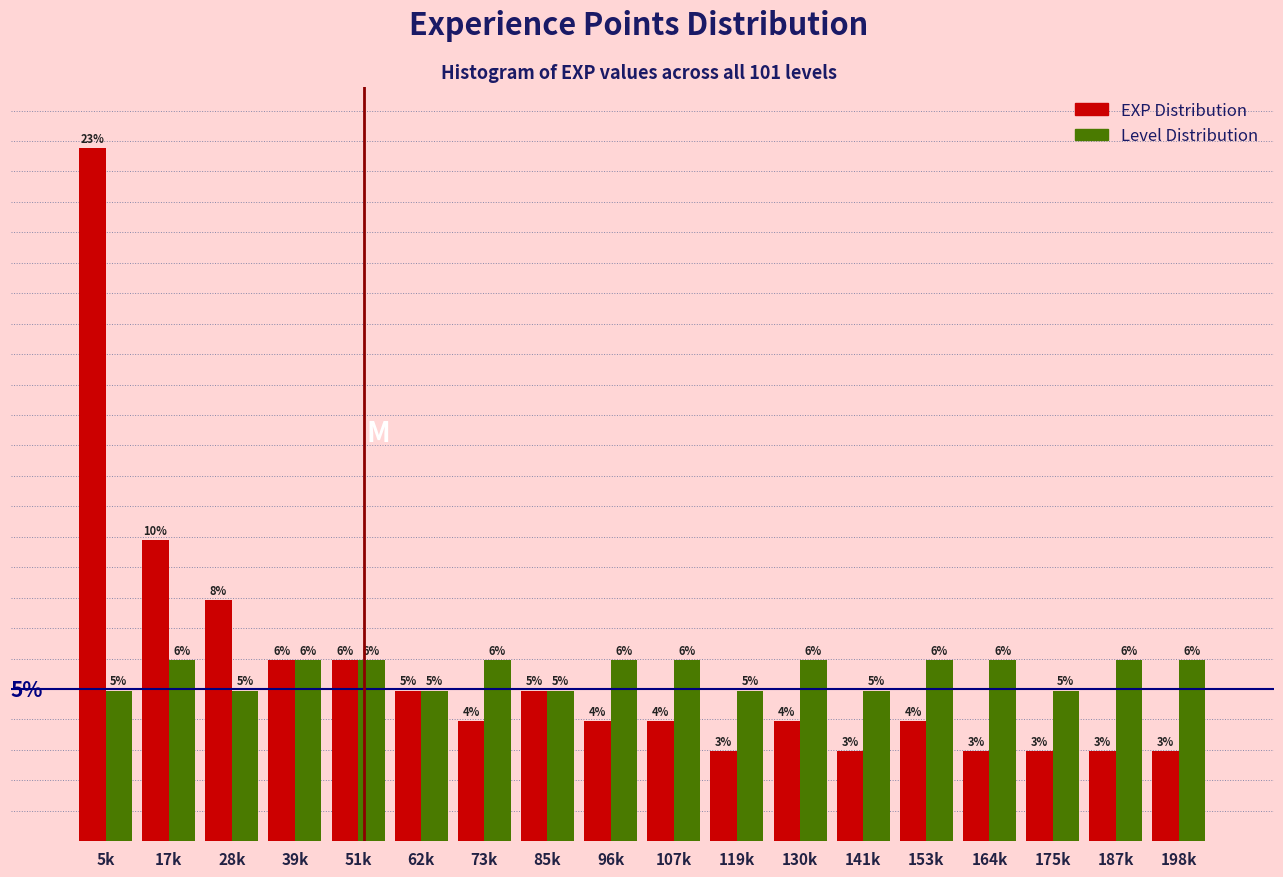

Which series has the largest range (max minus min)?

EXP Distribution